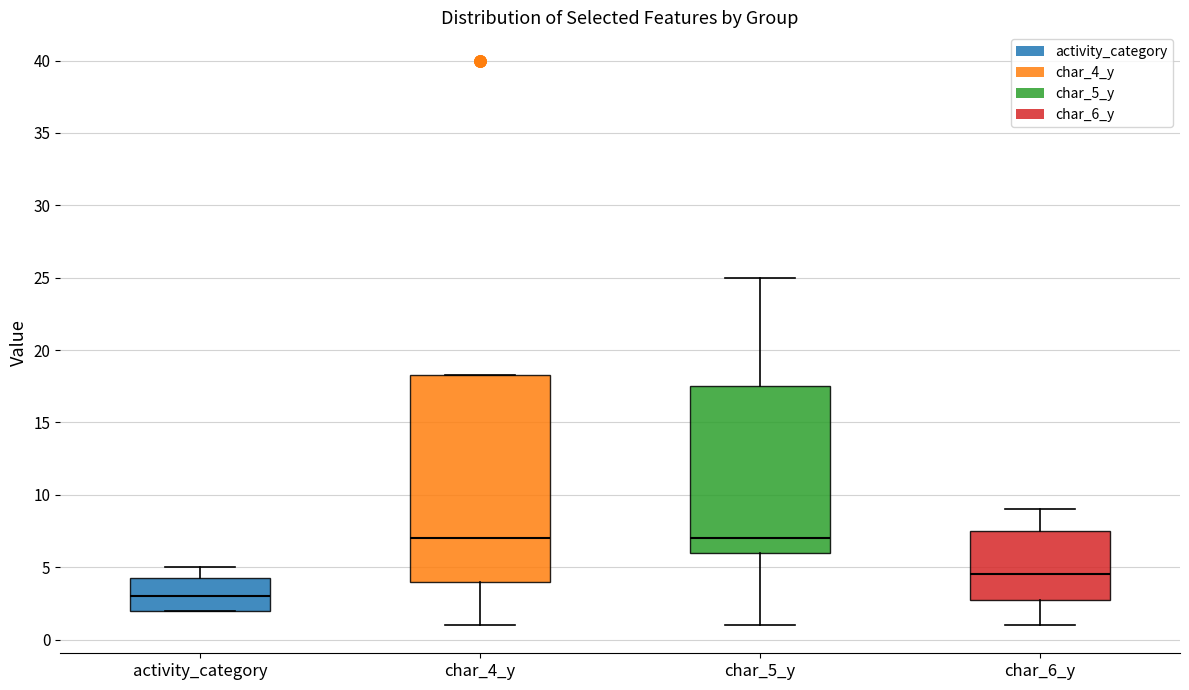

Reading left to right, transcribe this box plot: for each box, give where its median line is, the range the box spans, and where its two whiskers end, as read against the y-axis. The values are not printed on the chart, so give them approximately, as read against the axis.

activity_category: median 3.0, box 2.0 to 4.5, whiskers 2.0 to 5.0
char_4_y: median 7.0, box 4.0 to 18.5, whiskers 1.0 to 18.5
char_5_y: median 7.0, box 6.0 to 17.5, whiskers 1.0 to 25.0
char_6_y: median 4.5, box 3.0 to 7.5, whiskers 1.0 to 9.0